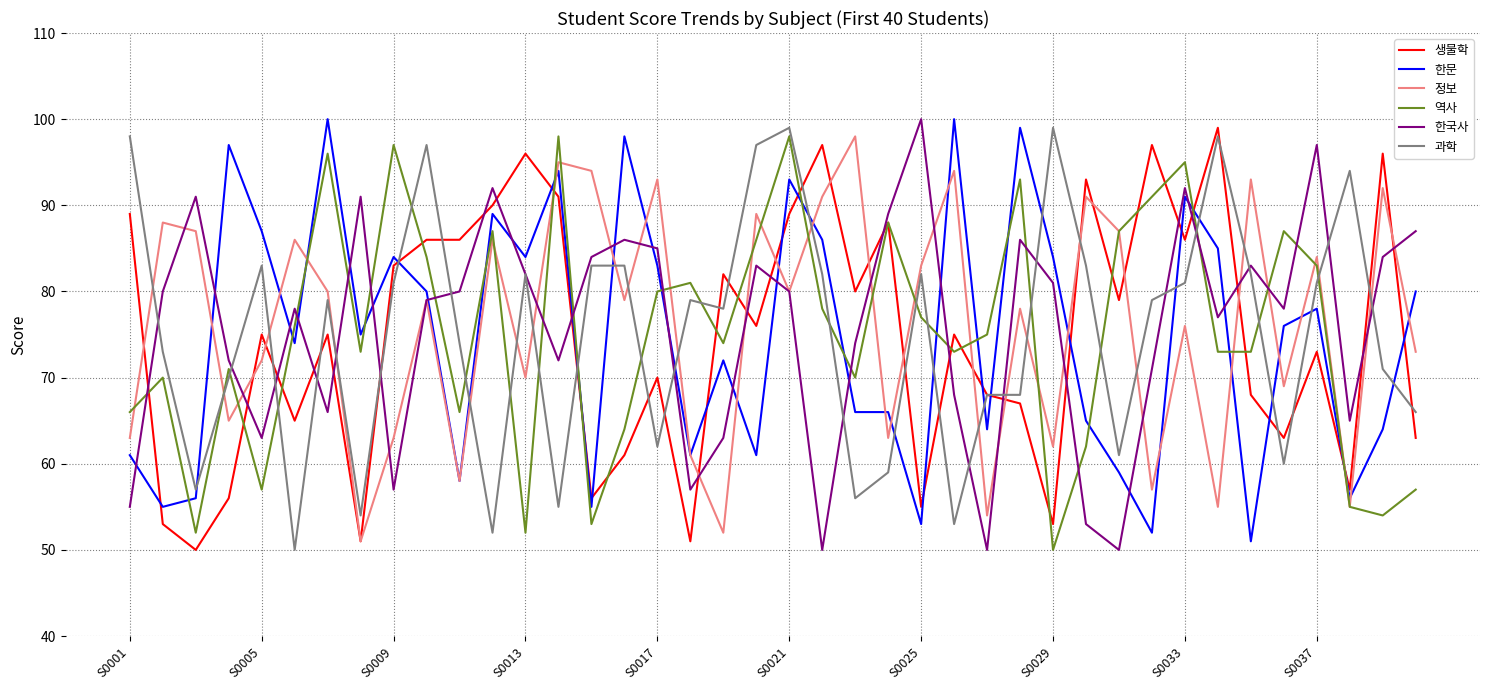

What is the sum of all 정보 values?

3046